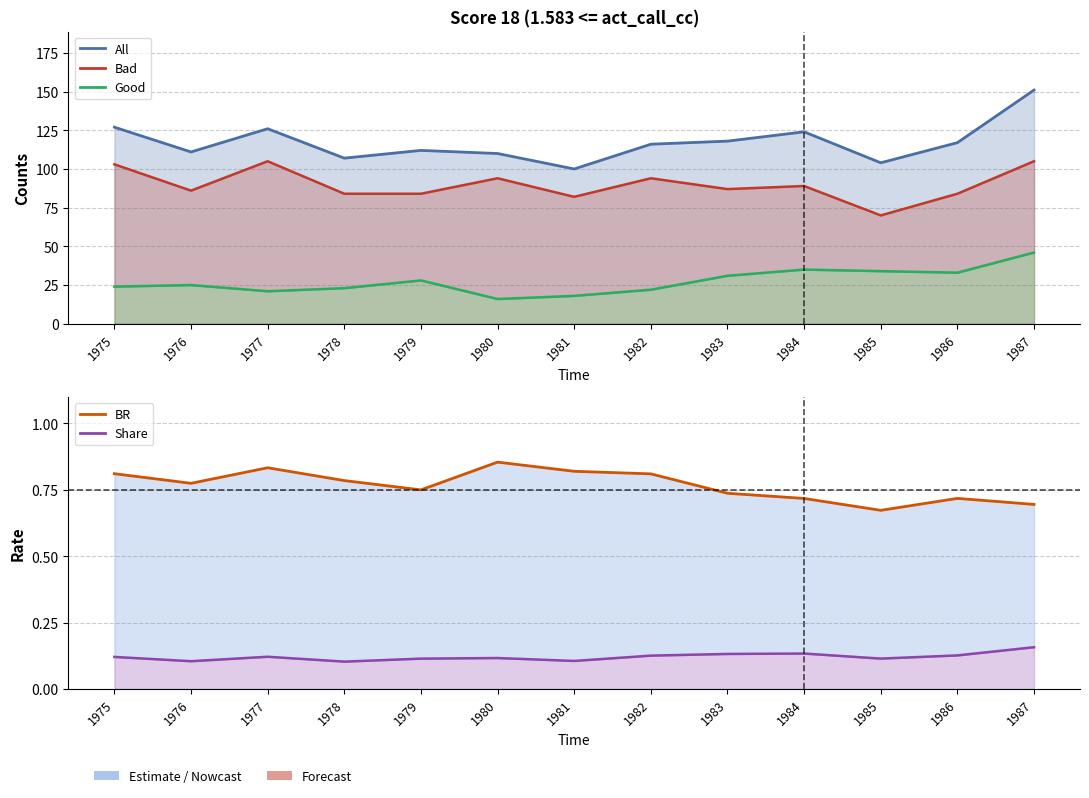

Which category has the lowest value in the BR series?

1985